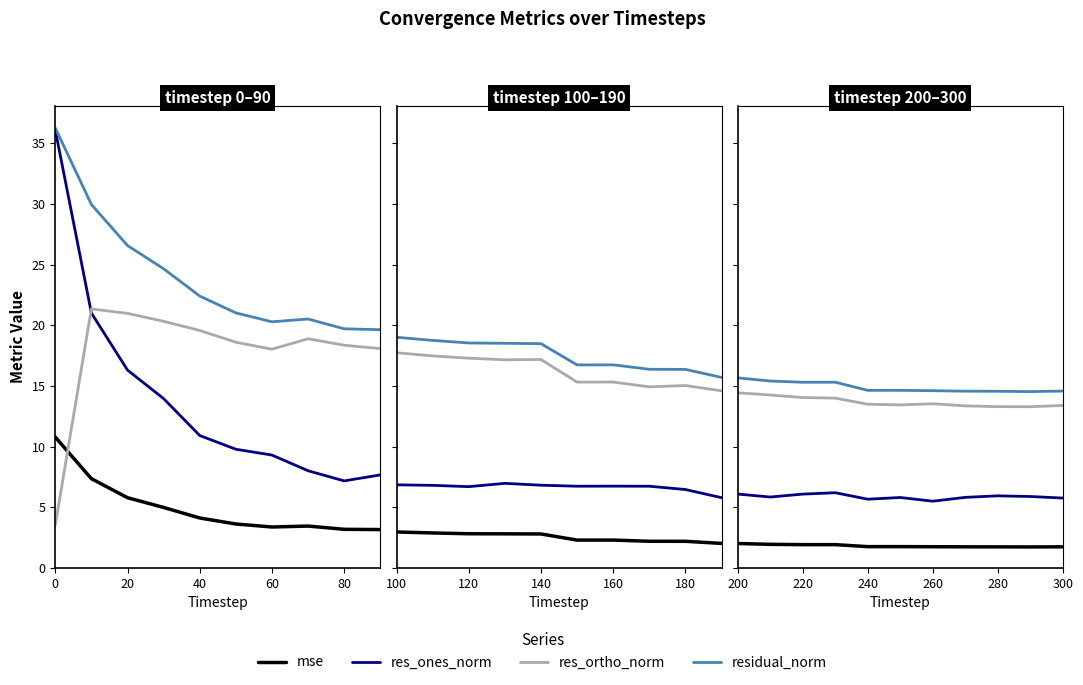

Which series has the largest total across all categories?

residual_norm